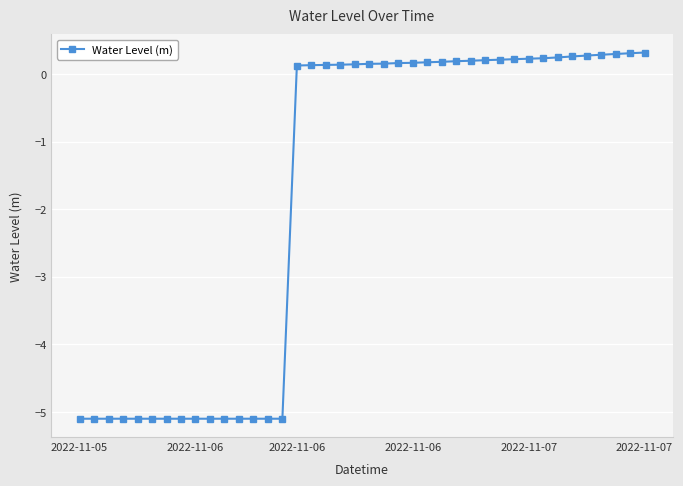

What is the value of the 37th point from the left?

0.3